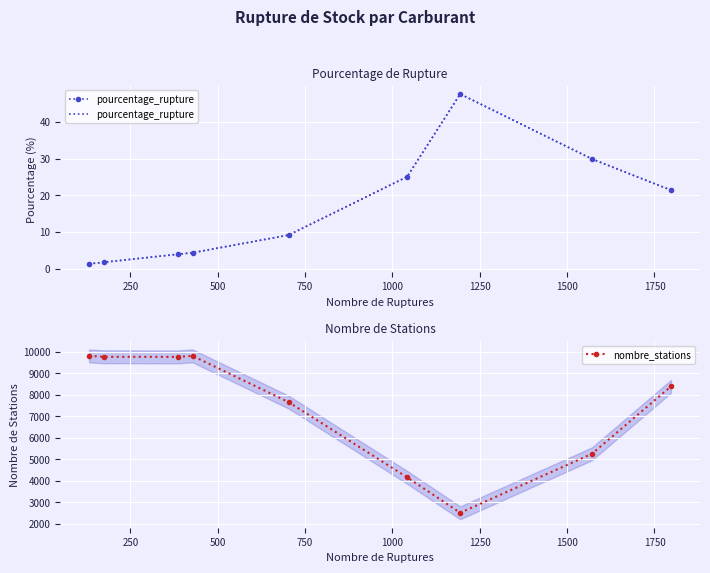

What is the minimum value shown in the chart?

1.4